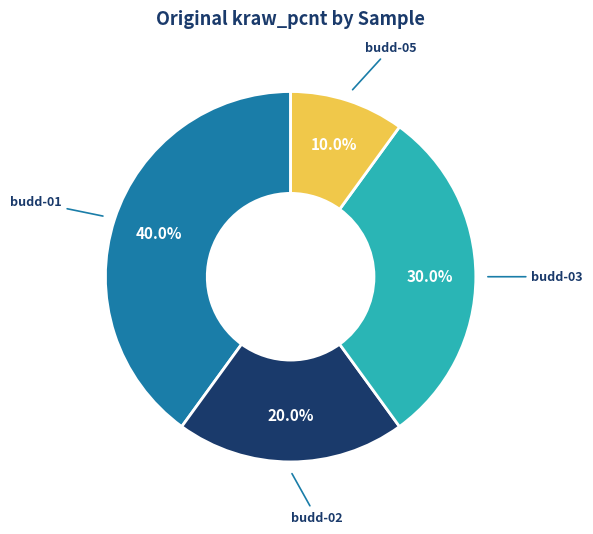

Is there a majority slice in this chart?

No